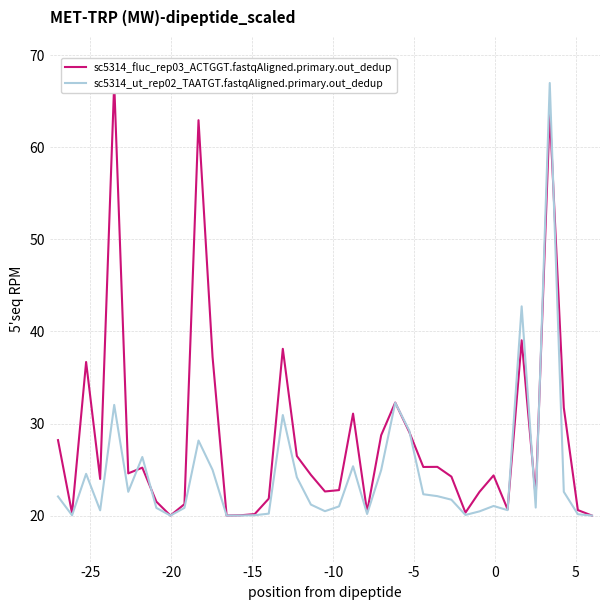

What is the difference between the maximum and minimum values in the sc5314_ut_rep02_TAATGT.fastqAligned.primary.out_dedup series?

47.0